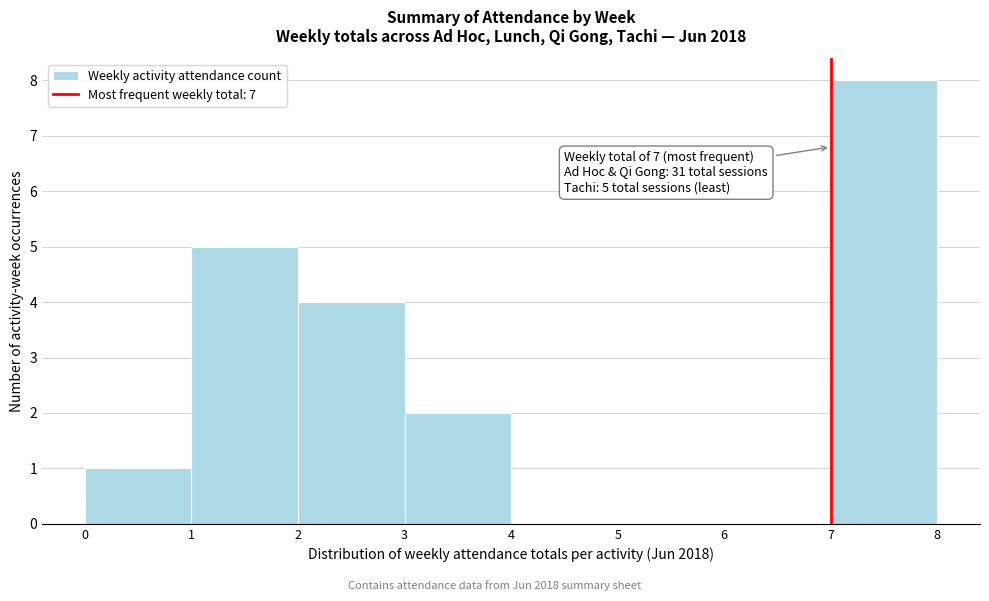

Which range on the x-axis has the tallest bar?

7 to 8